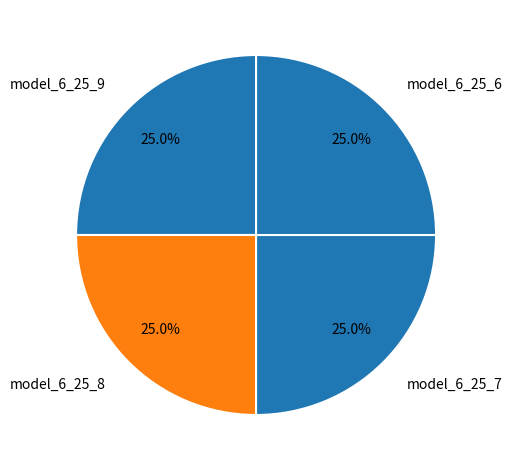

Count the number of slices in the pie.

4